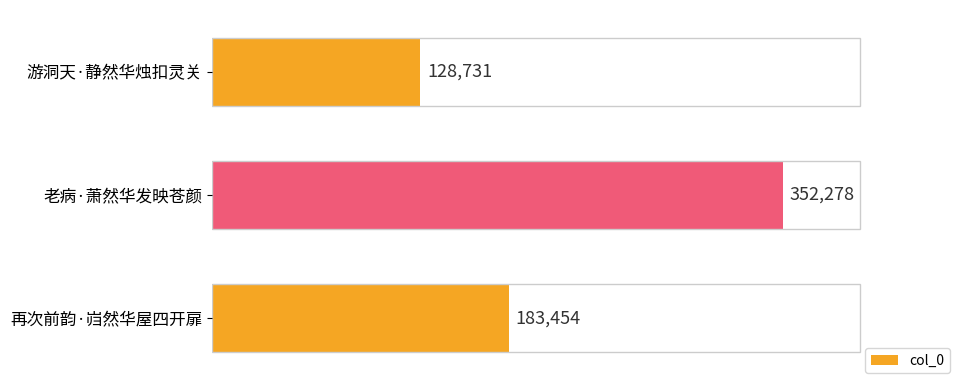

Count the values in the range 128731 to 352278.

3